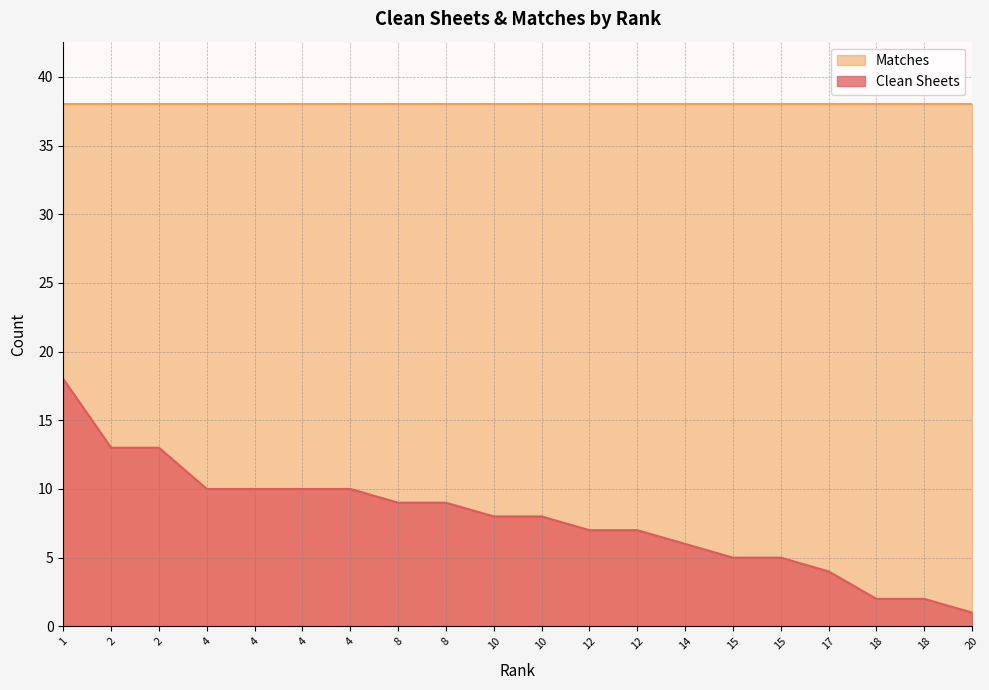

Which label corresponds to the largest value in the chart?

1